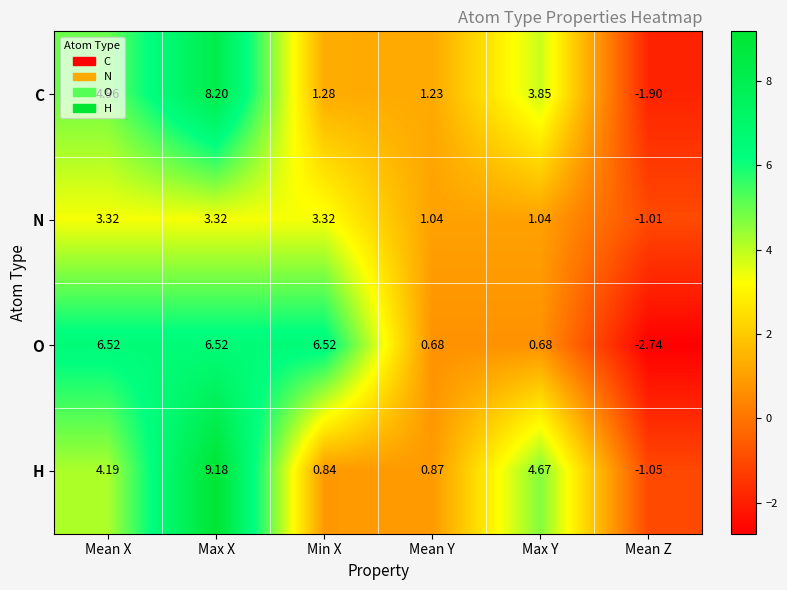

Which series has the largest total across all categories?

H